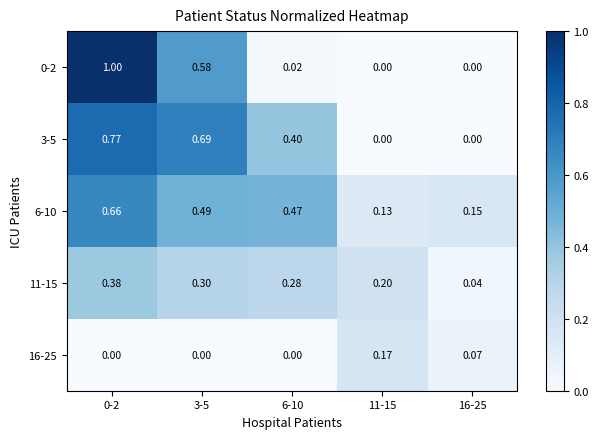

Is the value of 0-2 at 3-5 greater than the value of 6-10 at 6-10?

Yes